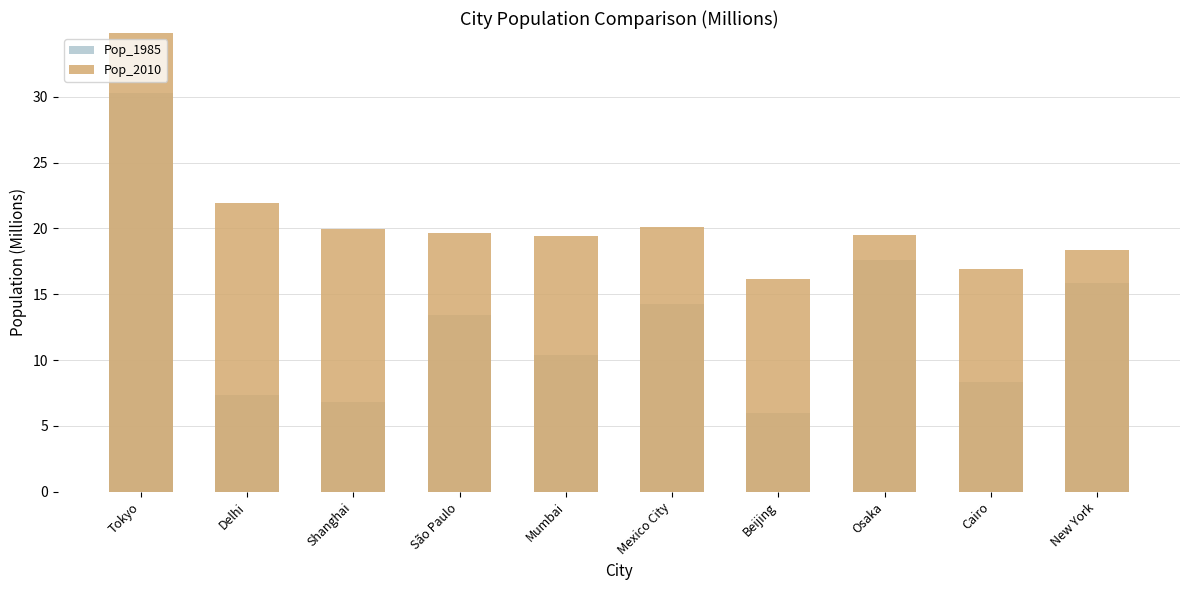

Rank the series by their maximum value, from lowest to highest.

Pop_1985, Pop_2010